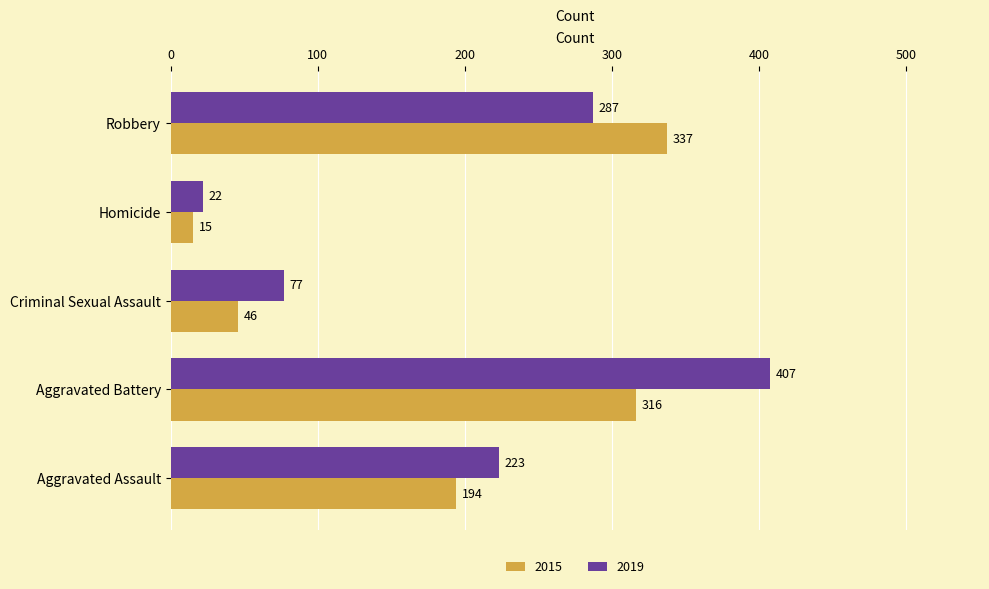

At how many categories does at least one series exceed 157?

3